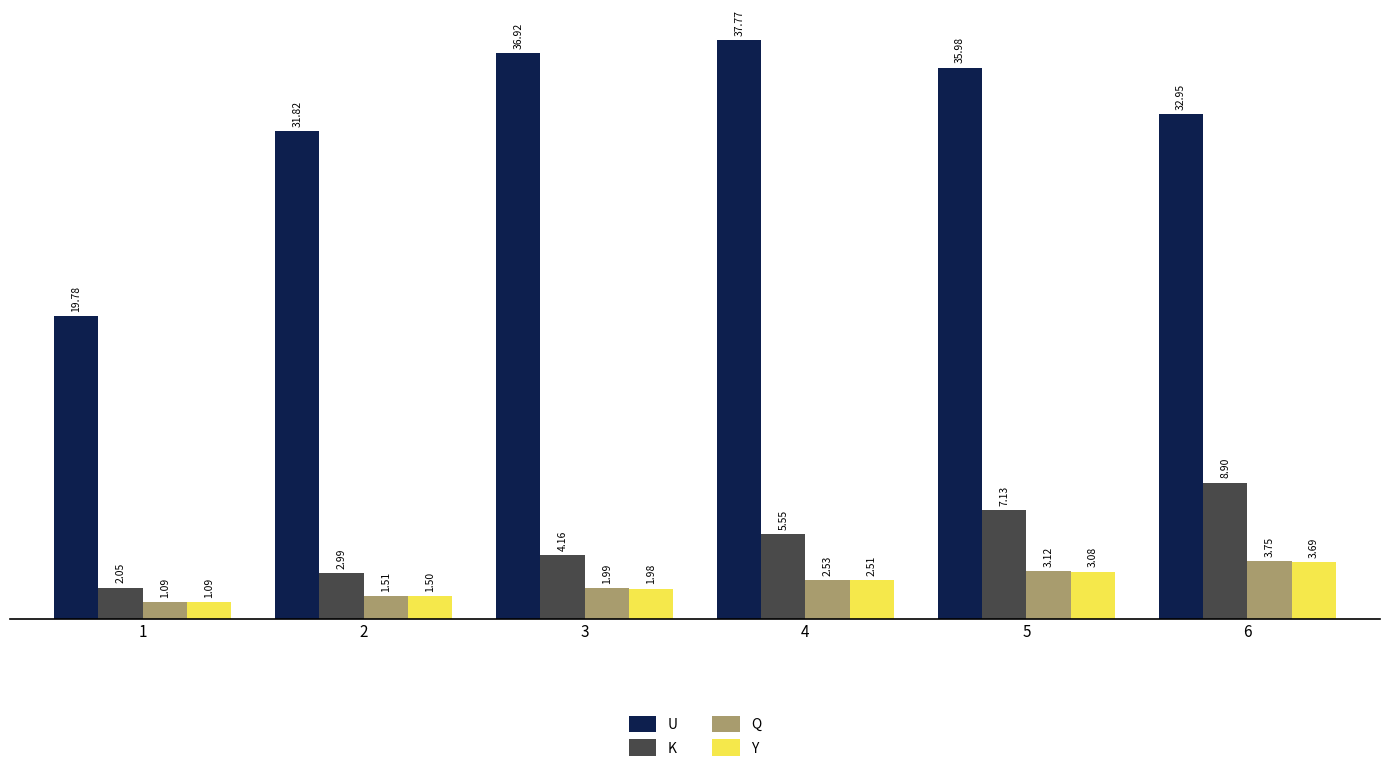

What is the spread (max minus min) of values at 4?

35.3